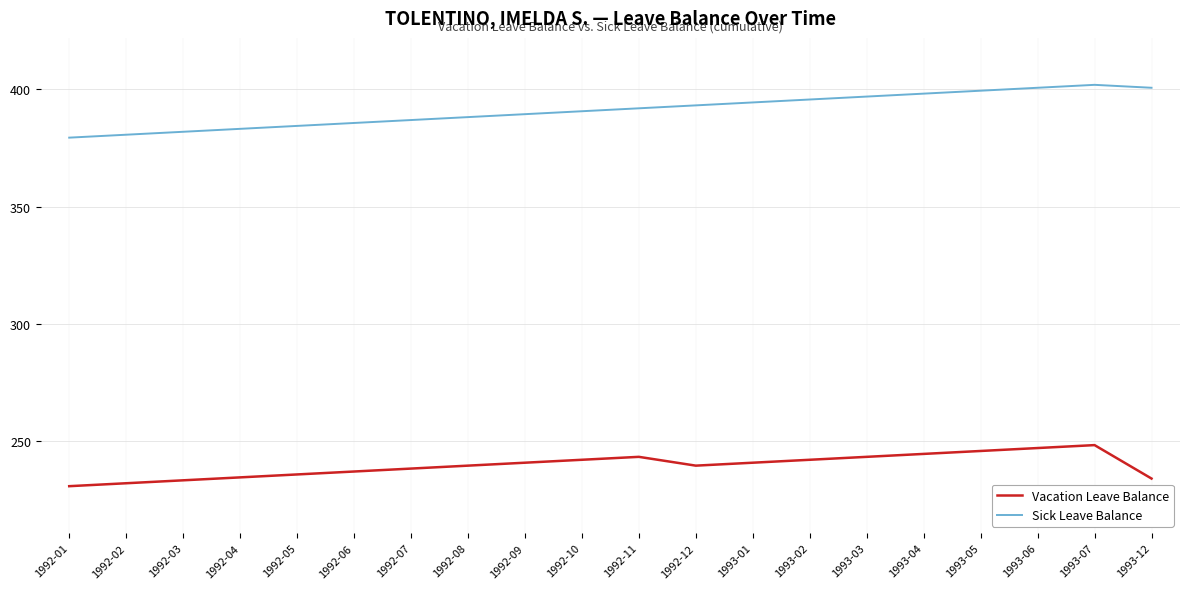

What is the difference between the highest and lowest values at 1993-01?

153.5